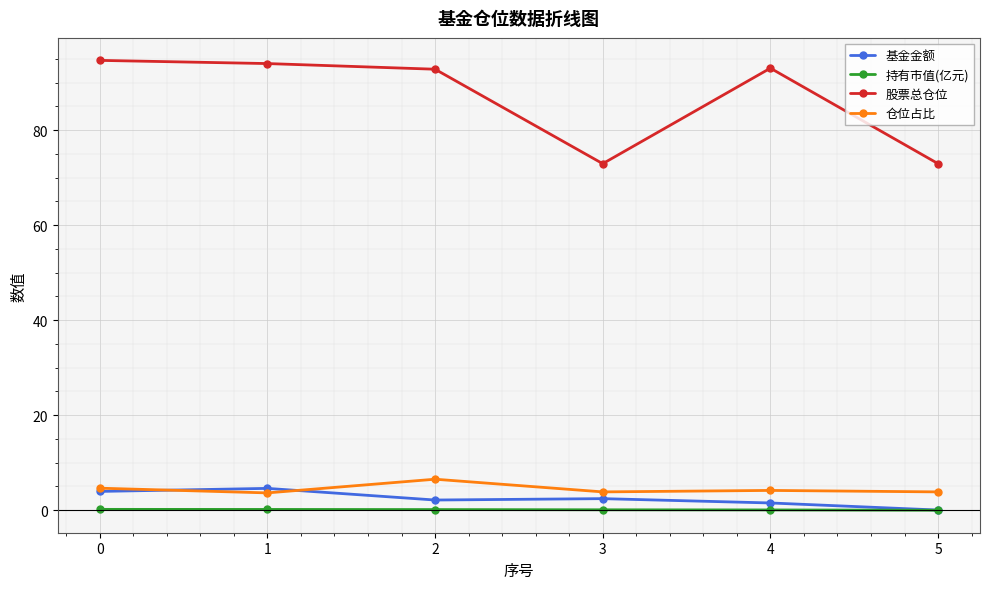

True or false: 基金金额 and 股票总仓位 intersect in this chart.

False